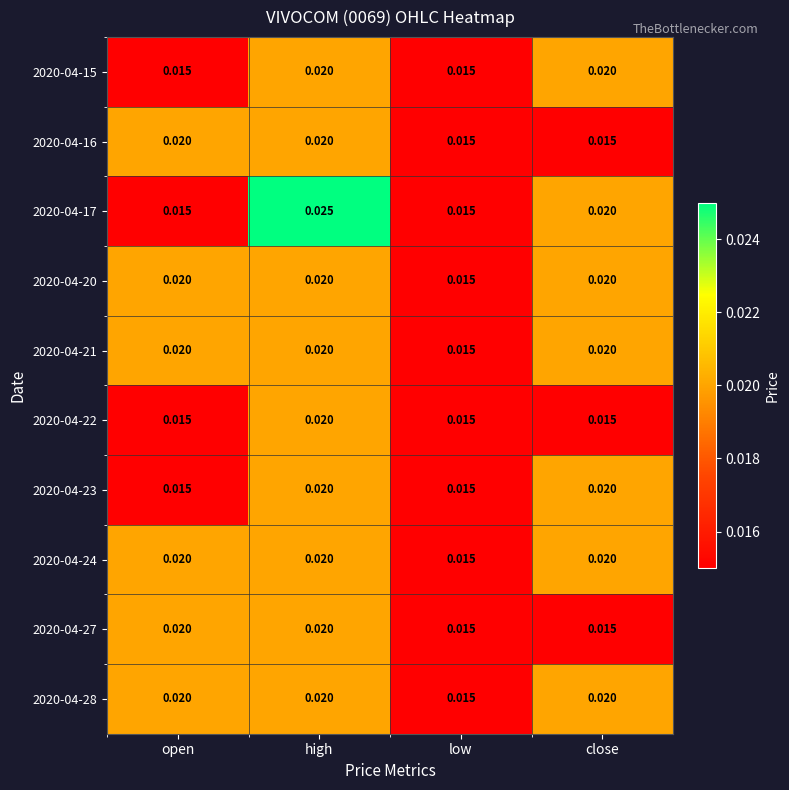

At which category is the sum across all series the highest?

high